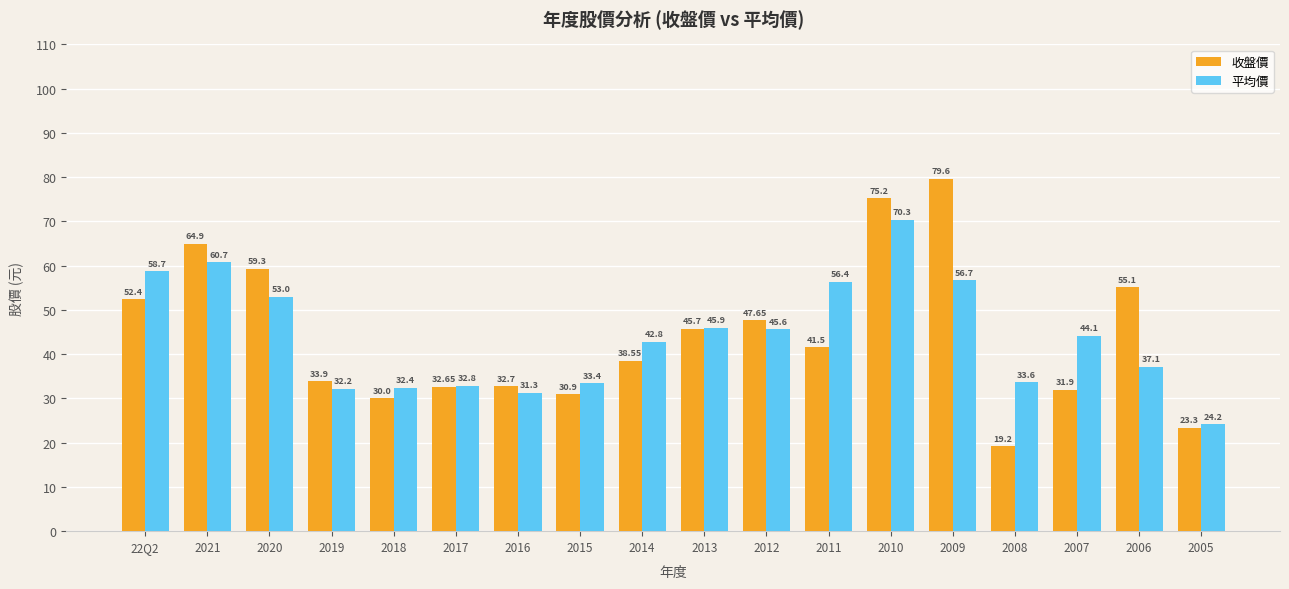

Rank the categories by 收盤價 value from lowest to highest.

2008, 2005, 2018, 2015, 2007, 2017, 2016, 2019, 2014, 2011, 2013, 2012, 22Q2, 2006, 2020, 2021, 2010, 2009